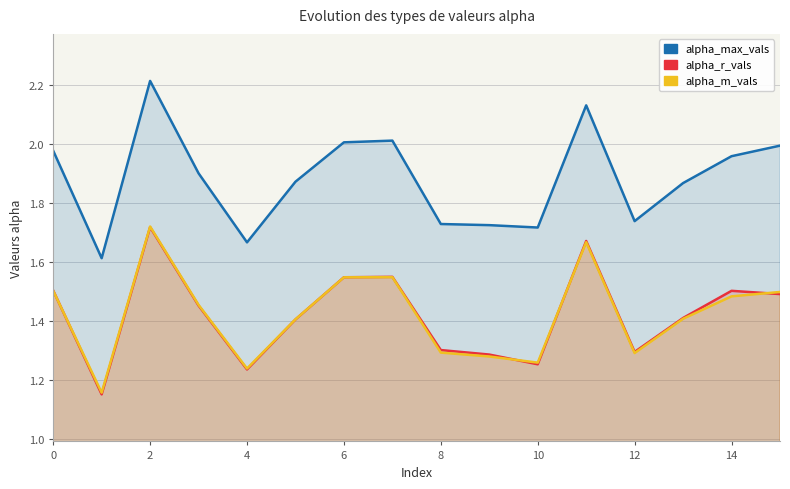

At how many categories does at least one series exceed 1?

16